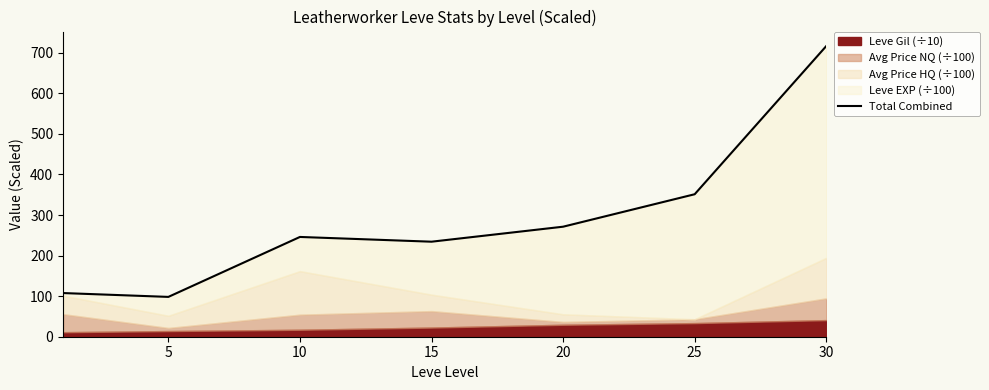

What is the value of the 2nd point from the left?

98.2